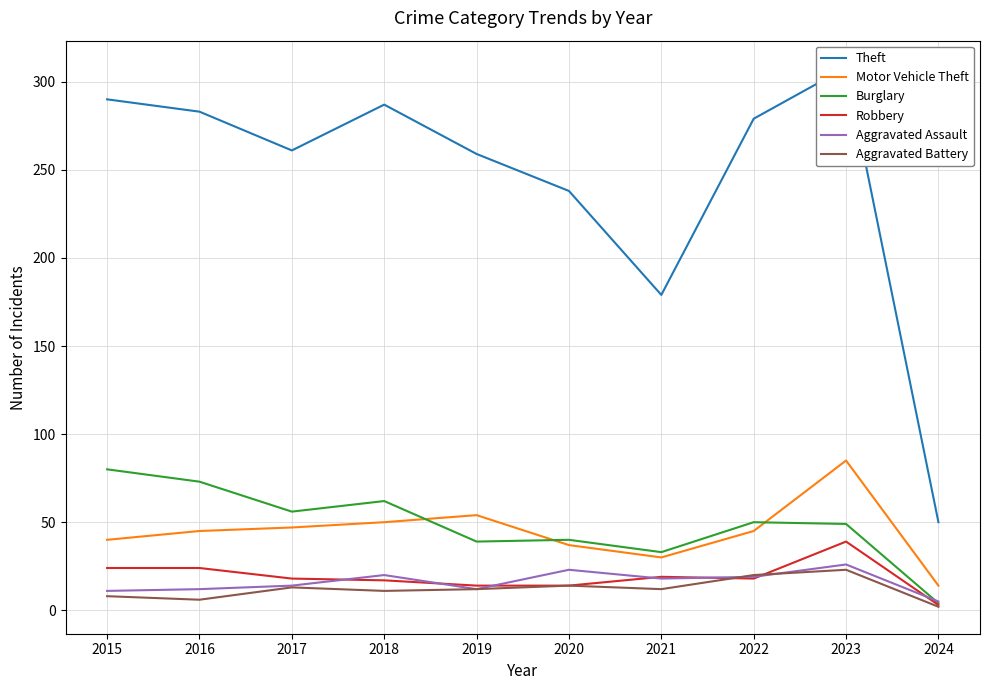

How many data points in Aggravated Assault are less than 18?

5